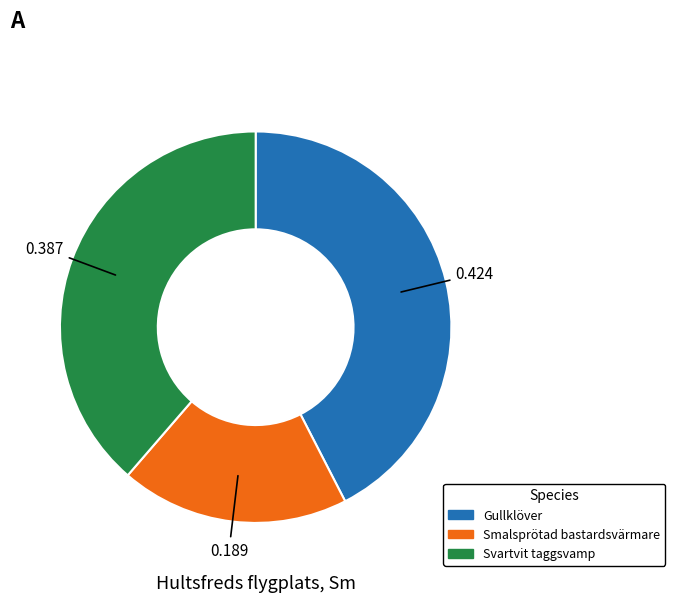

True or false: Gullklöver accounts for 42% of the total.

True